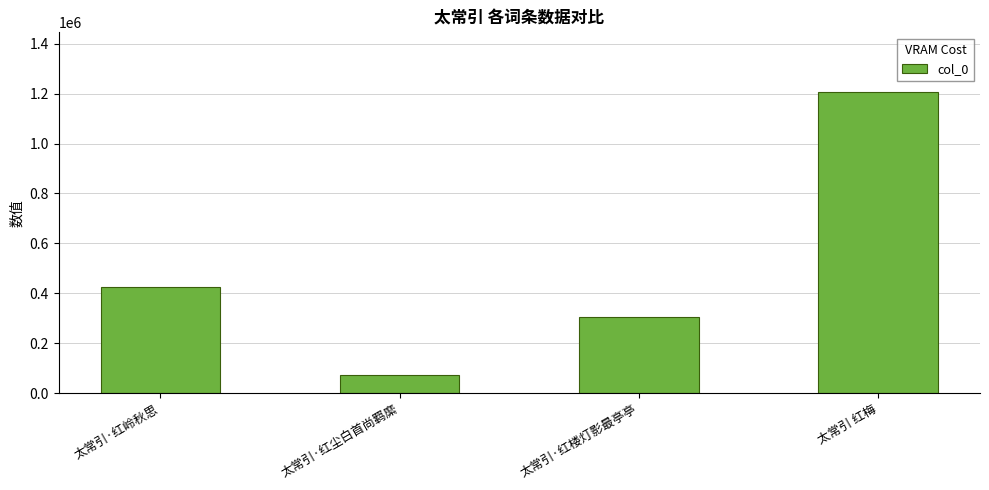

The chart shows a value of 491692 at 太常引·红楼灯影最亭亭. True or false?

False